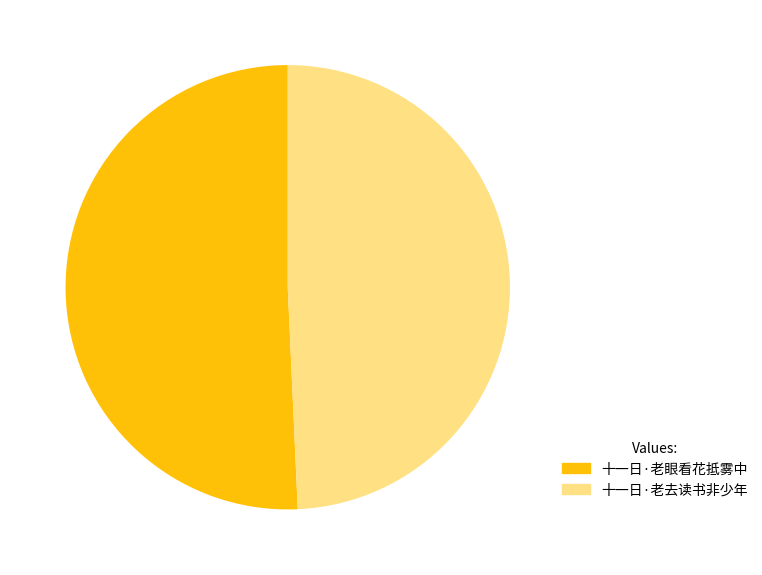

Approximately how many times larger is the value at 十一日·老眼看花抵雾中 compared to 十一日·老去读书非少年?

1.0